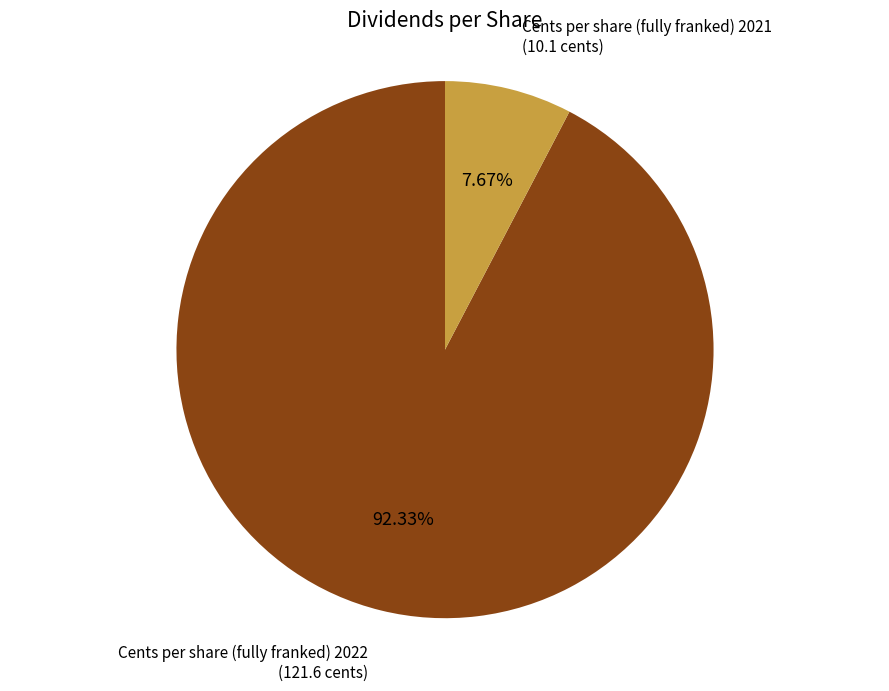

To the nearest percent, what portion does Cents per share (fully franked) 2022 represent?

92%